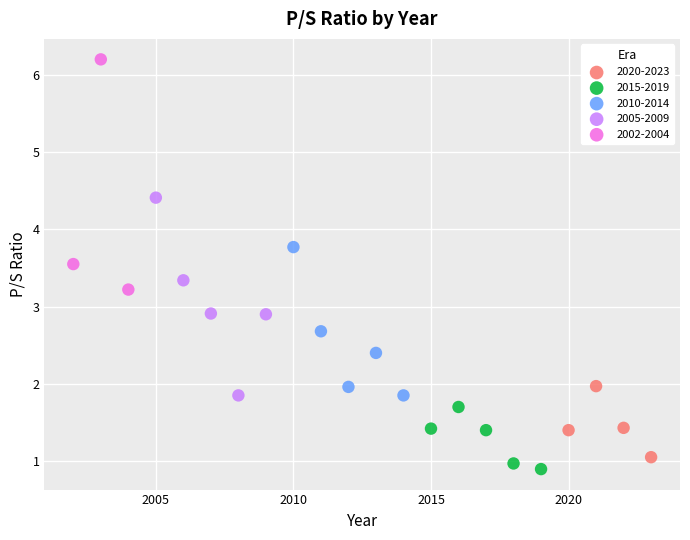

Which series contains the highest Y value?

2002-2004